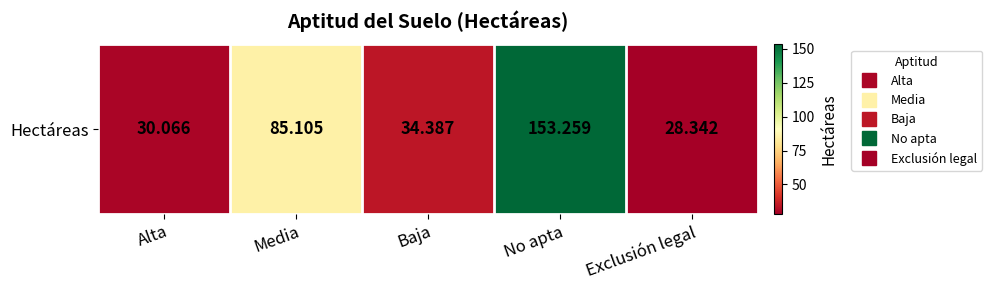

What is the smallest value displayed?

28.3